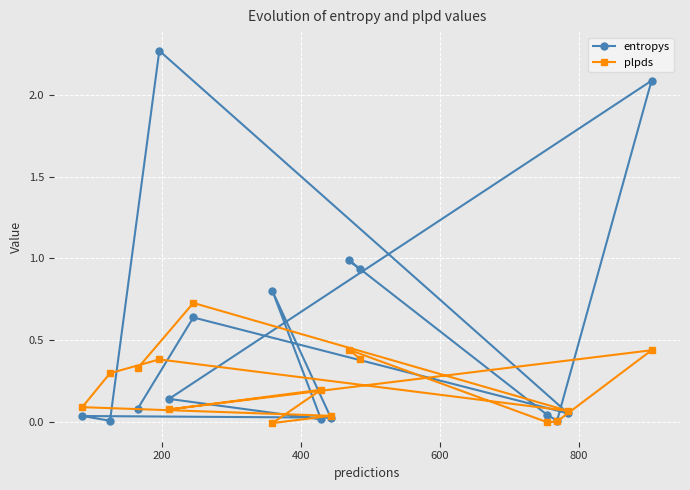

Which series has the largest range (max minus min)?

entropys